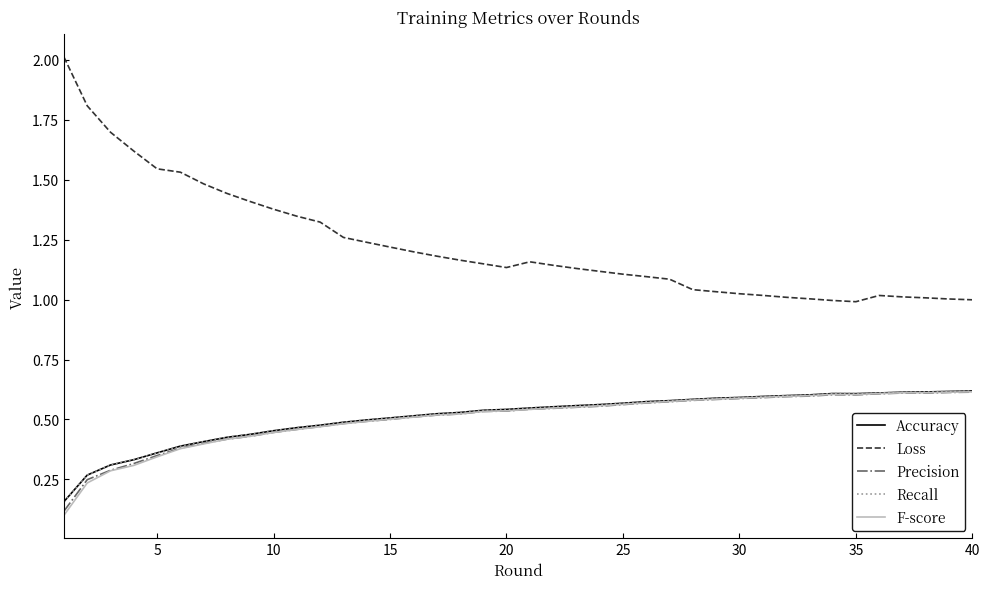

In Precision, how many points are lower than both neighbors (excluding endpoints)?

2